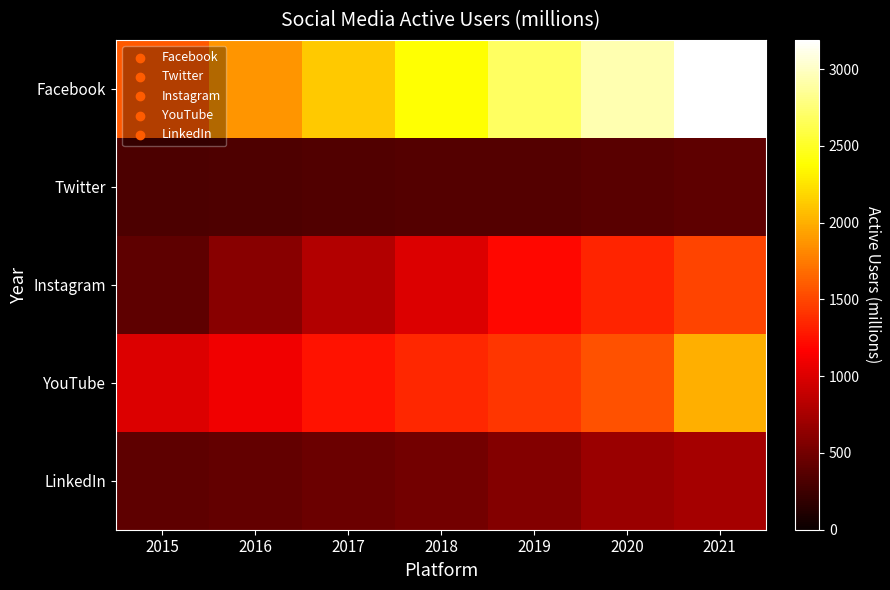

How many data points does each series have?

7